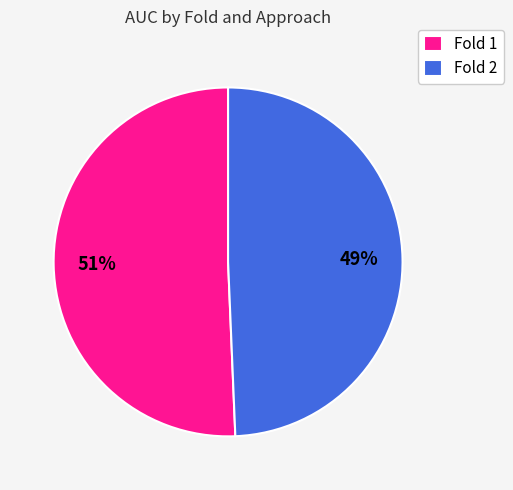

Which category has the biggest portion of the pie?

Fold 1